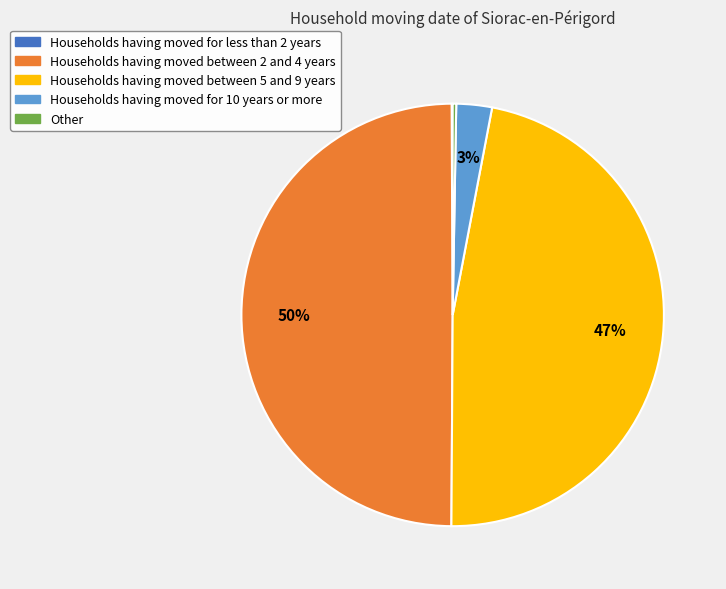

Is Households having moved between 5 and 9 years the majority of the pie?

No